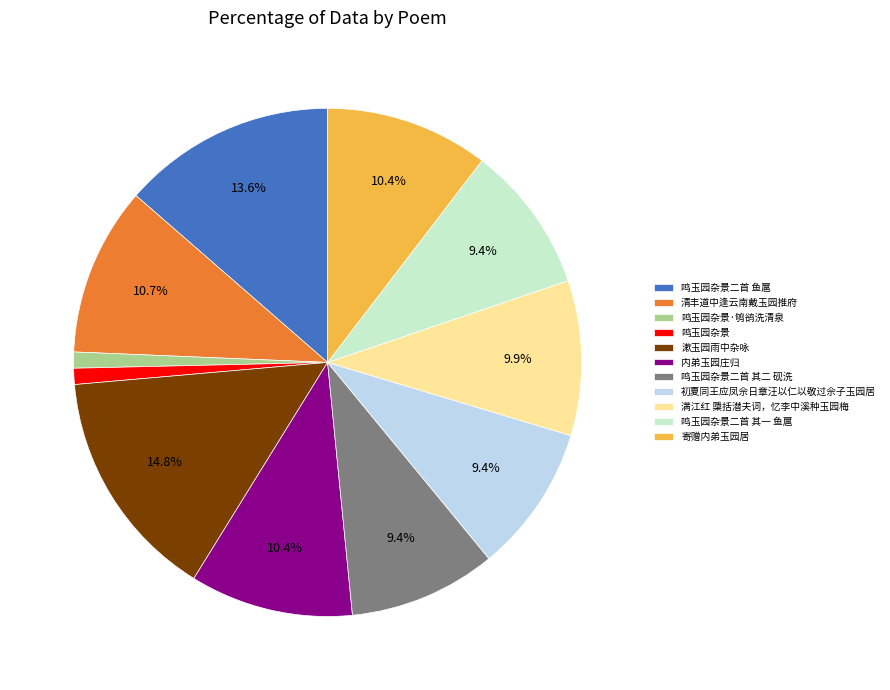

True or false: 鸣玉园杂景二首 其二 砚洗 accounts for 19% of the total.

False